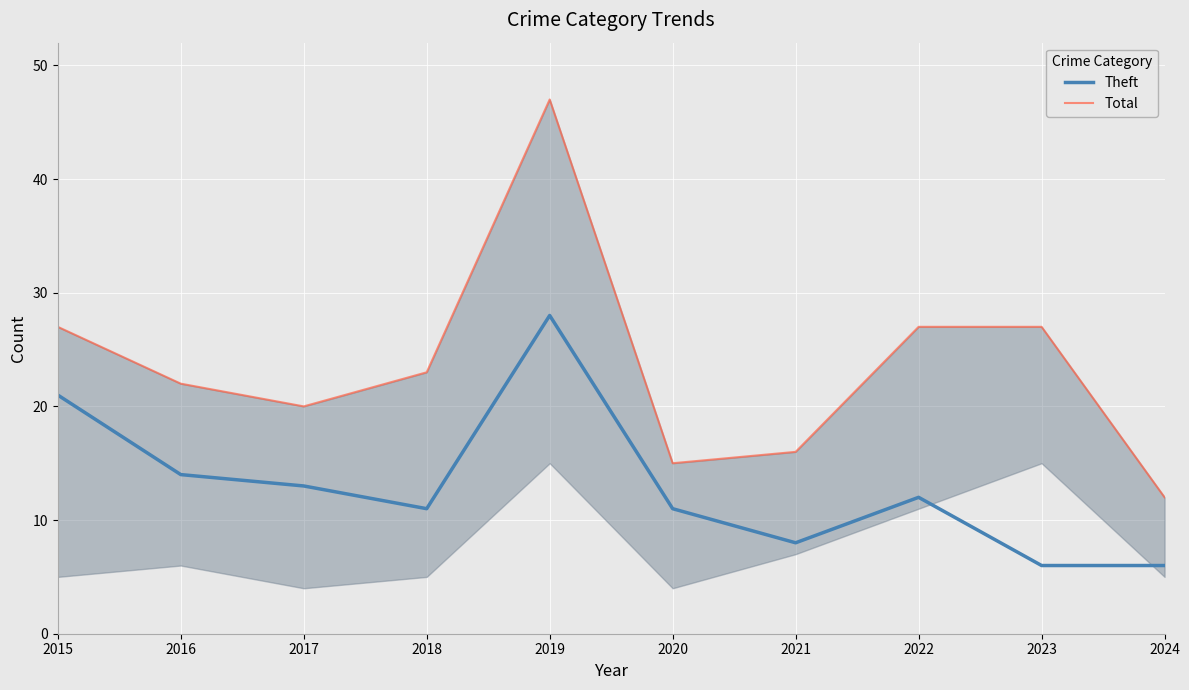

What is the value of the Theft point at the 4th from the left?

11